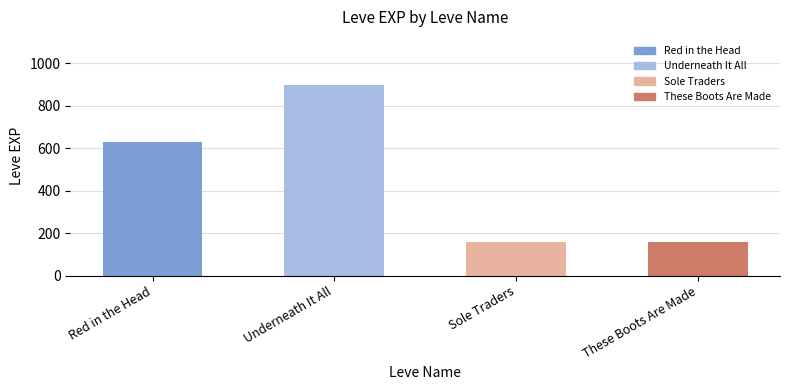

What is the difference between the second highest and minimum values?

470